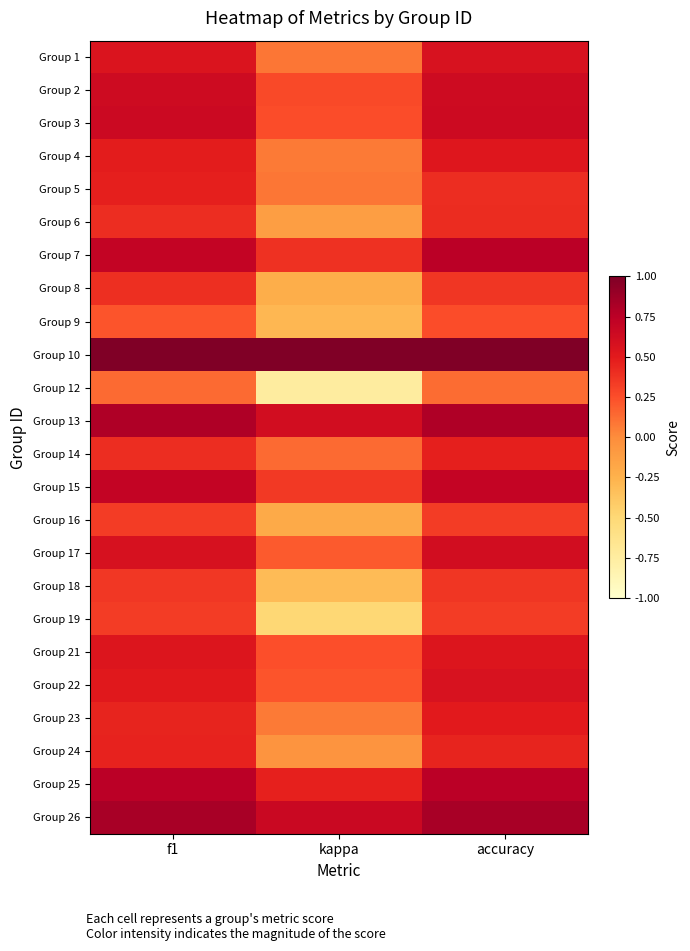

Which has a higher value, kappa or f1?

f1